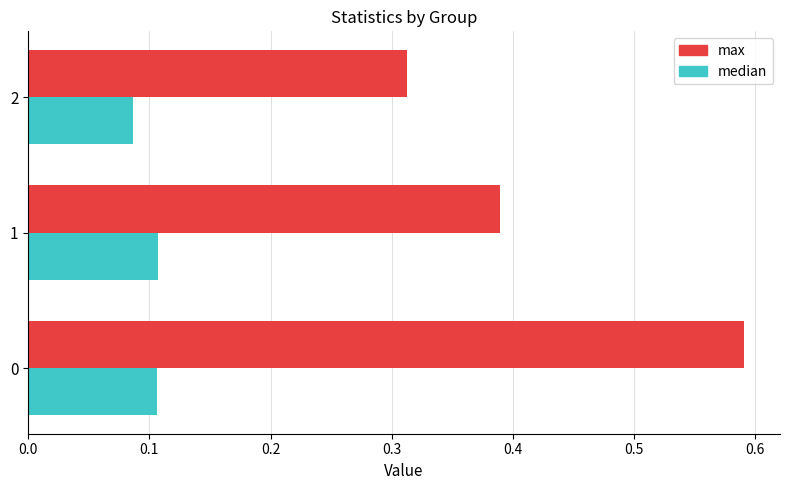

What is the sum of the max values at 2 and 0?

0.9